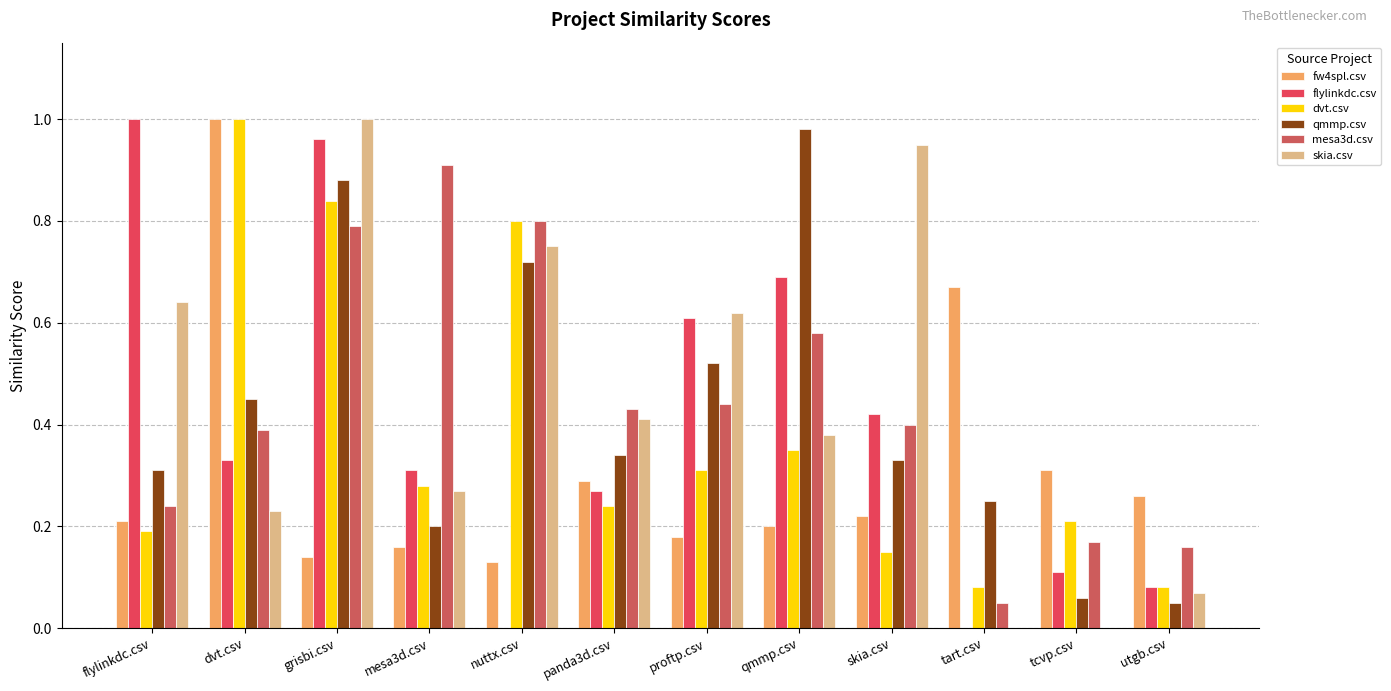

Is it true that qmmp.csv equals 0.5 at panda3d.csv?

False